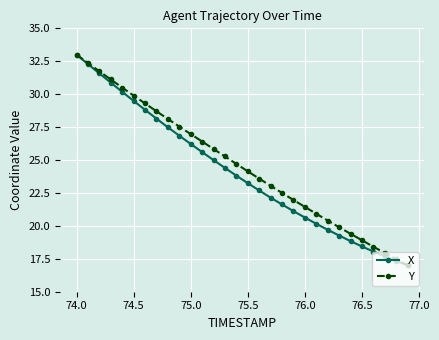

What is the greatest value displayed?

33.0